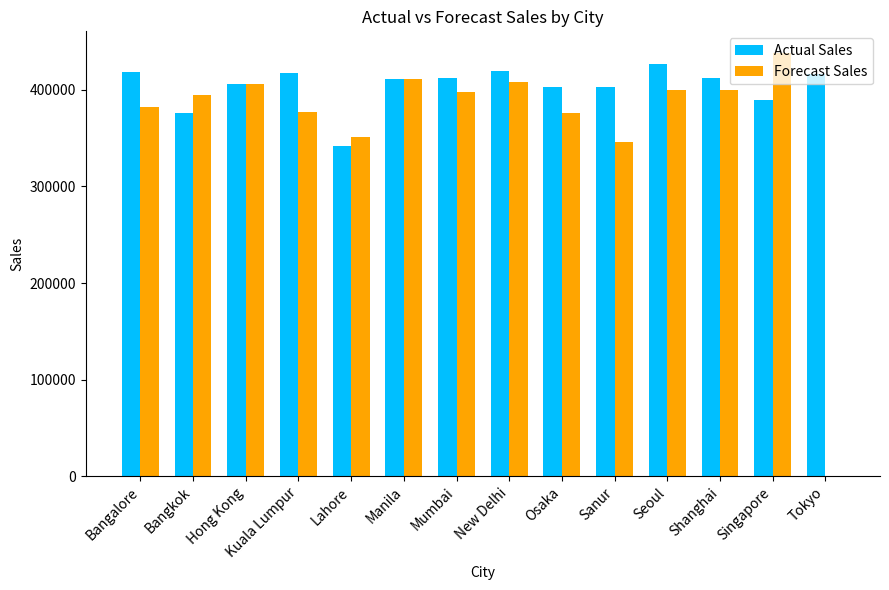

Between Kuala Lumpur and Sanur, which series saw the biggest shift?

Forecast Sales